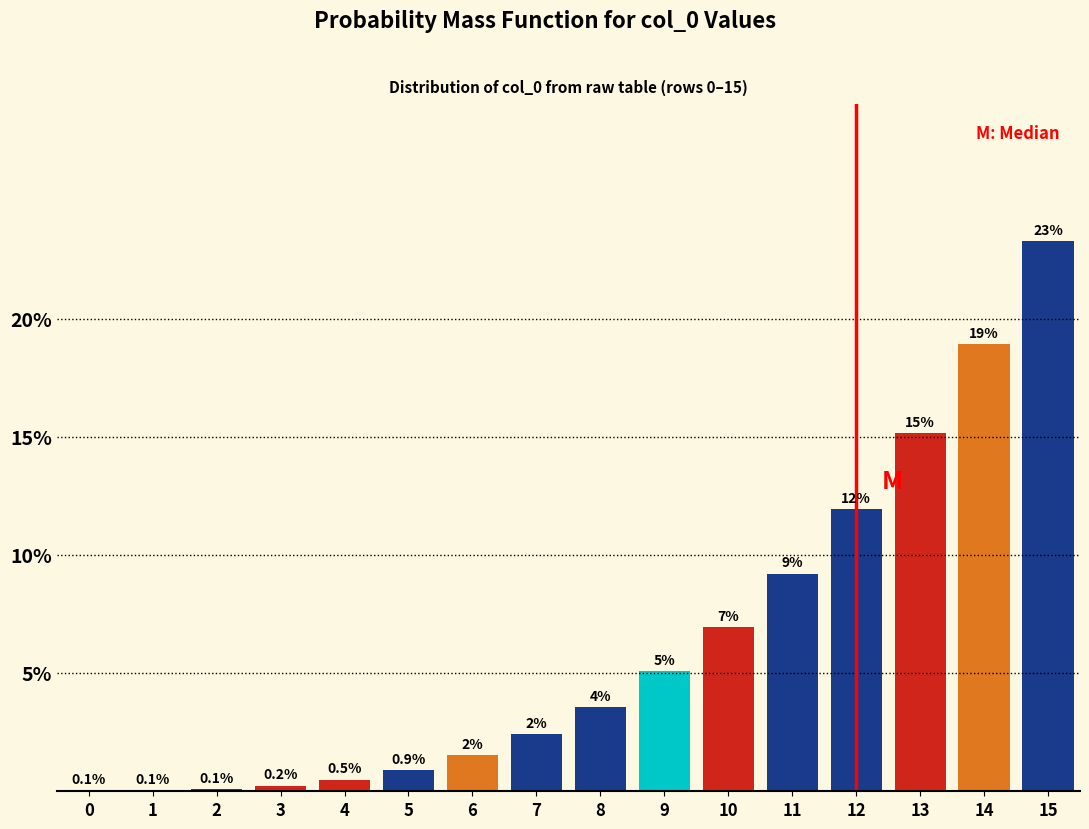

Which label corresponds to the largest value in the chart?

15